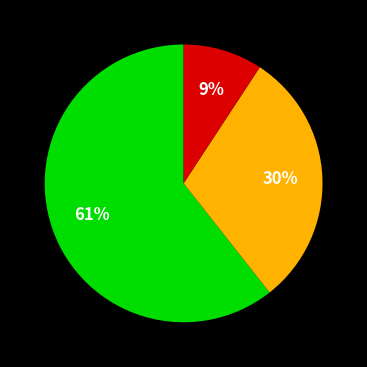

How many slices are in this pie chart?

3